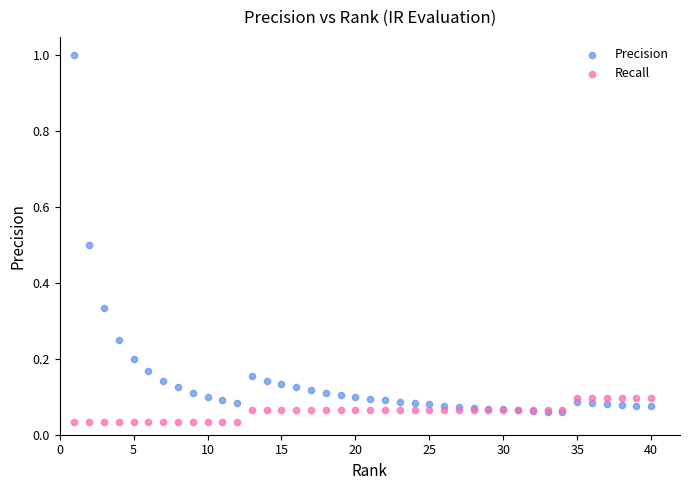

Which series reaches the minimum Y coordinate?

Recall